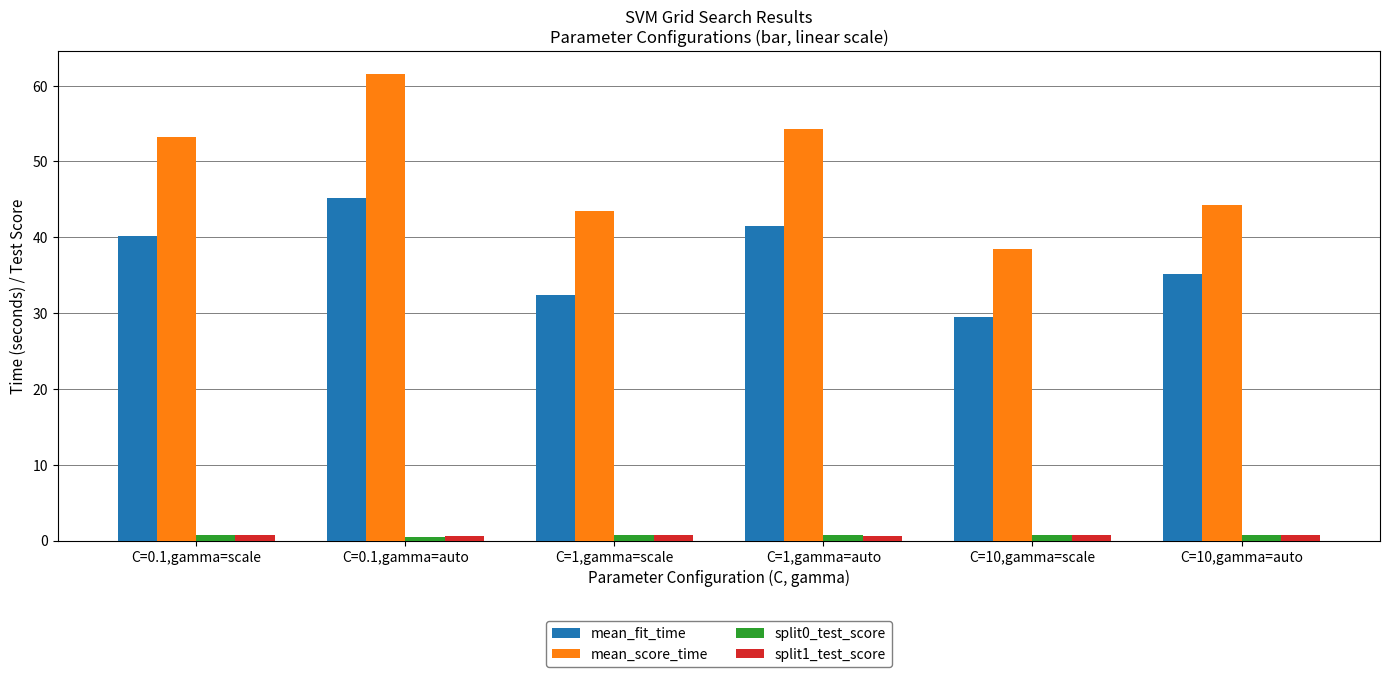

Which series changed the most between C=1,gamma=auto and C=10,gamma=scale?

mean_score_time